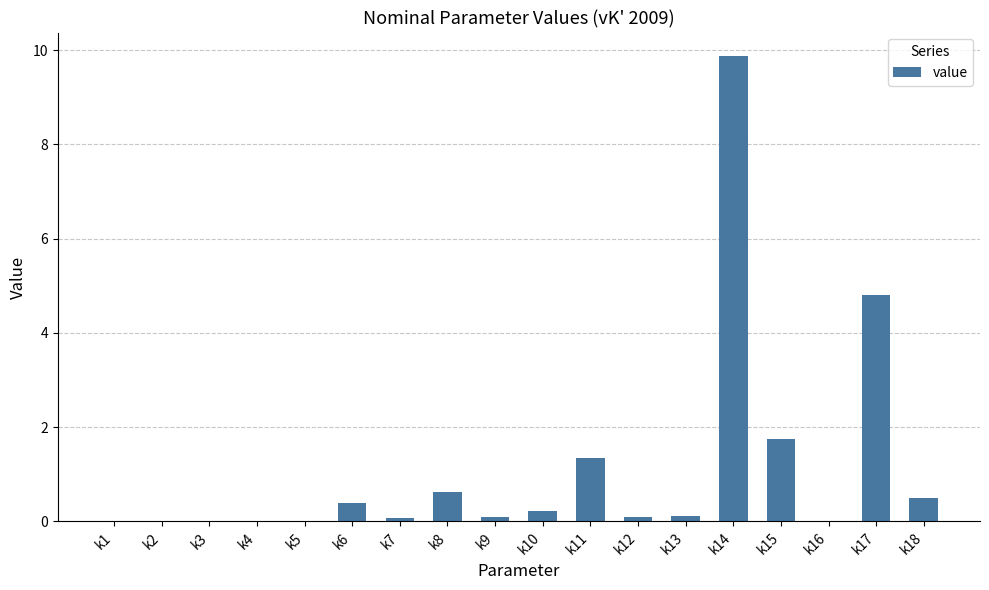

The value at k18 is 0.5. True or false?

True